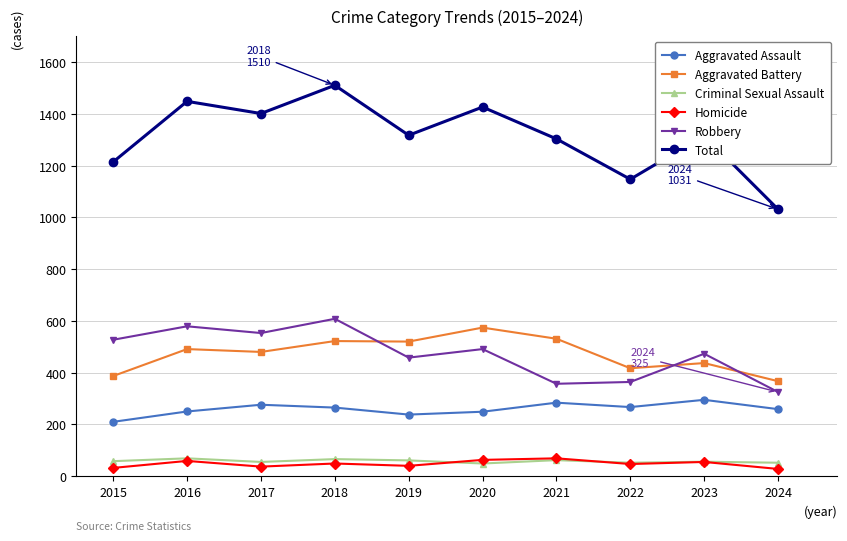

At which category does Homicide reach its first local peak?

2016